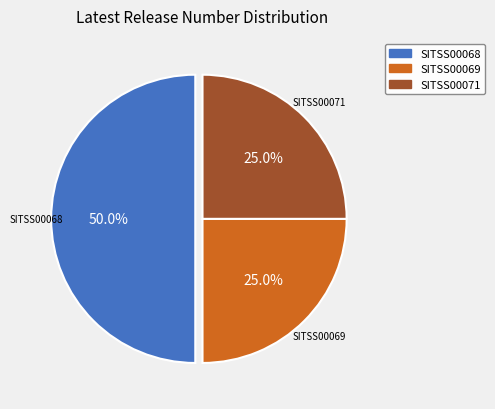

To the nearest percent, what is the difference between the SITSS00069 and SITSS00068 slice percentages?

25%